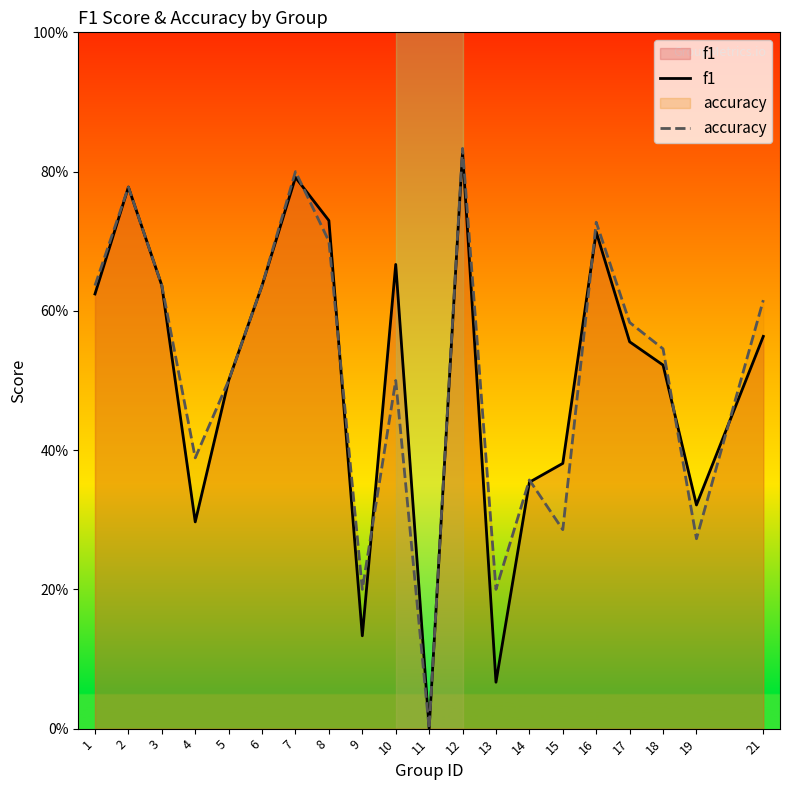

What is the sum of all f1 values?

10.1